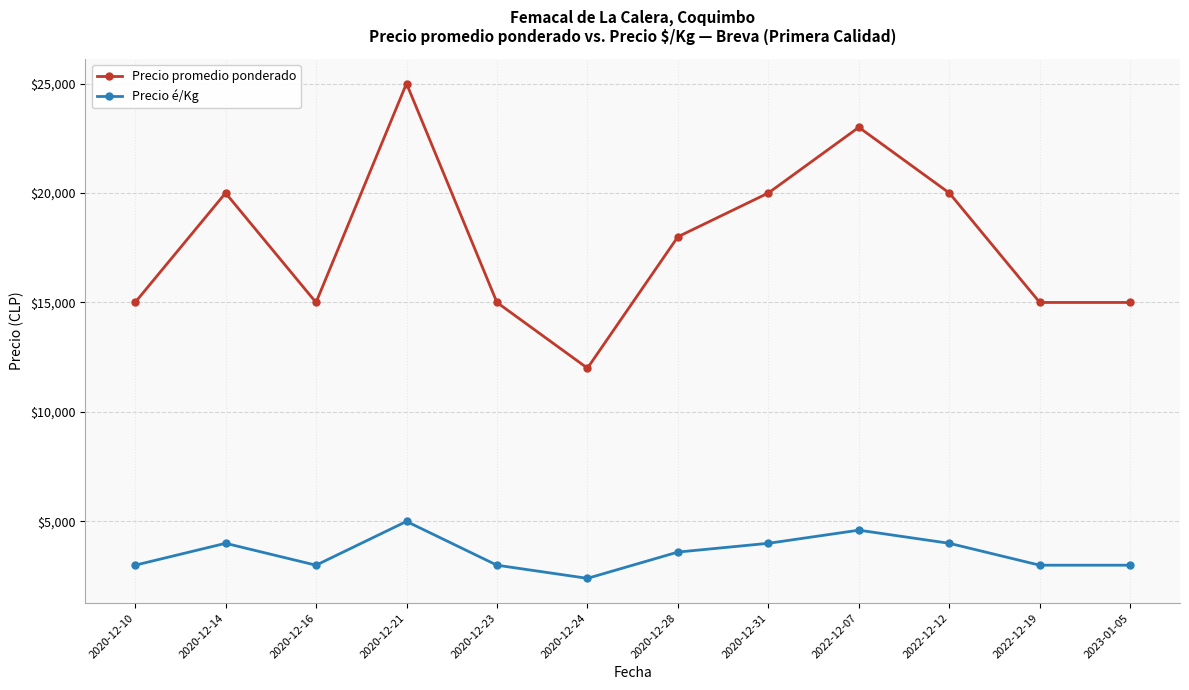

At how many categories does at least one series exceed 23152?

1